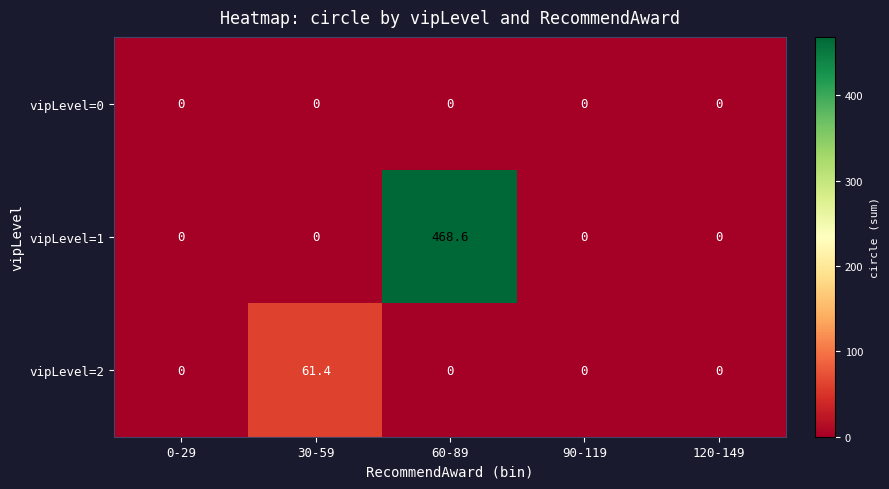

Which series has the largest total across all categories?

vipLevel=1